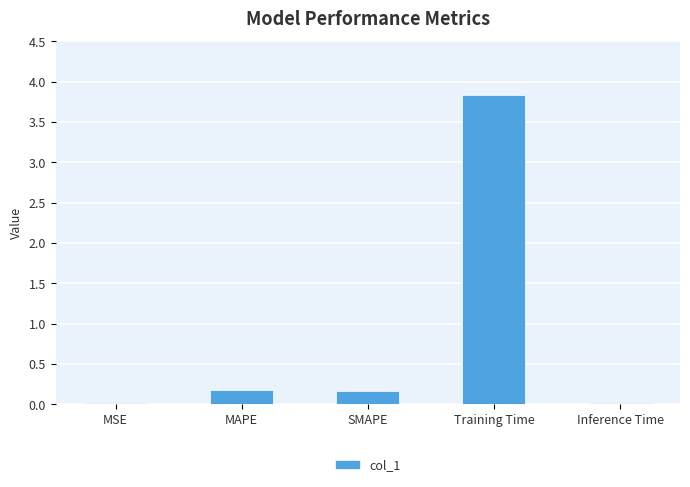

True or false: the data shows 3.8 at Training Time.

True